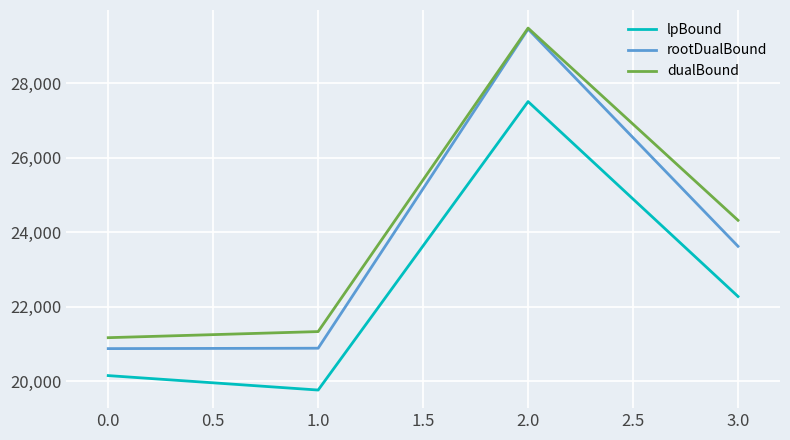

Which label corresponds to the largest value in the chart?

2.0